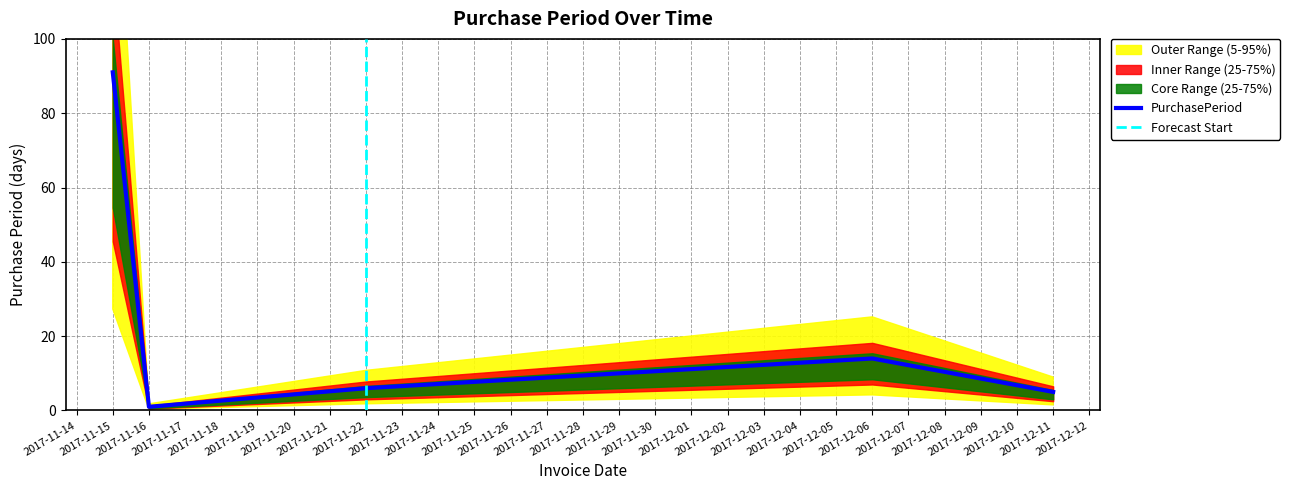

What is the sum of the values at 2017-11-22 and 2017-12-06?

20